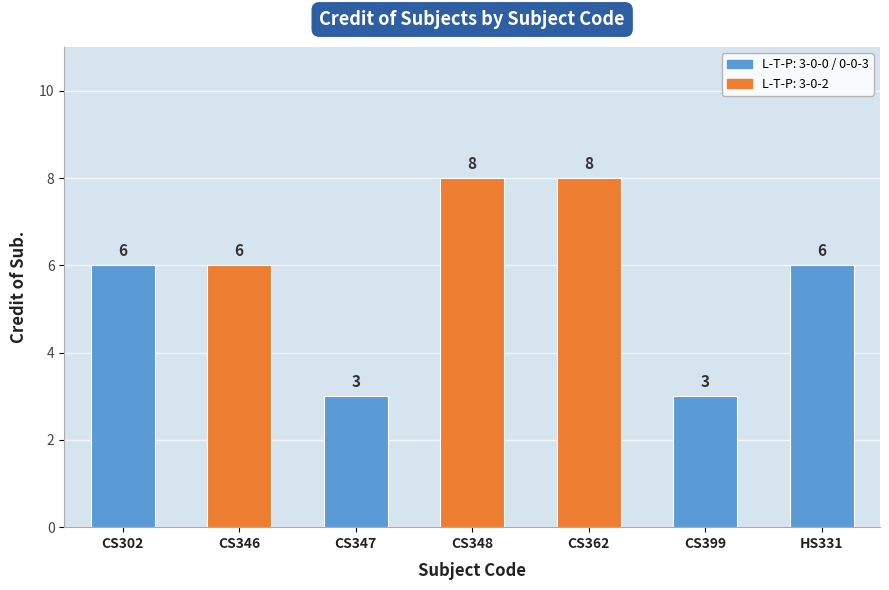

What is the sum of the values at CS399 and CS347?

6